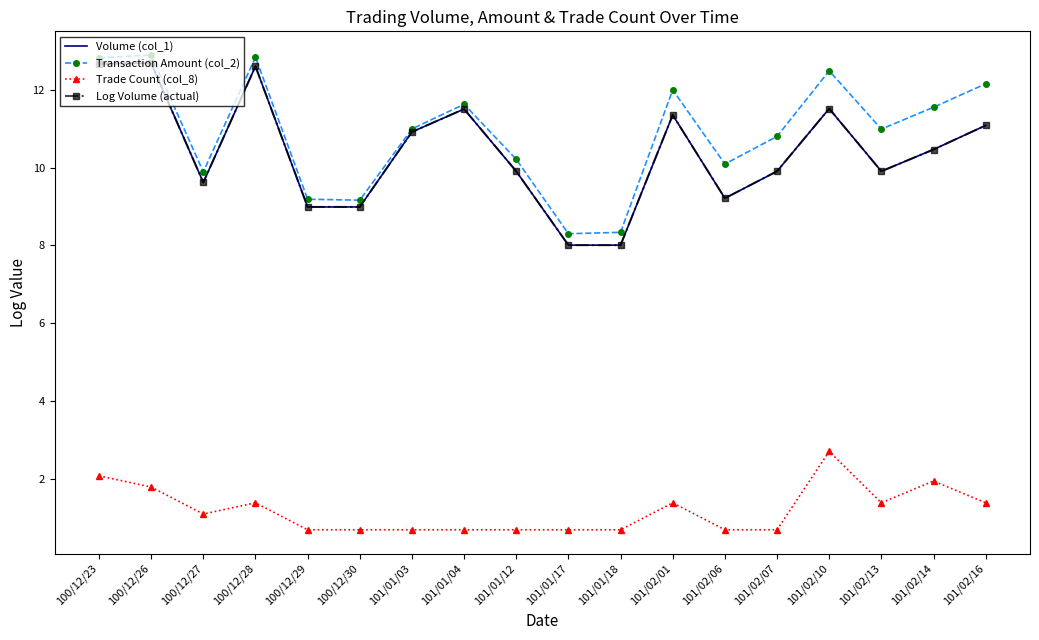

Reading left to right, extract all data points from this chart.

Volume (col_1): 12.7	12.7	9.6	12.6	9.0	9.0	10.9	11.5	9.9	8.0	8.0	11.4	9.2	9.9	11.5	9.9	10.5	11.1
Transaction Amount (col_2): 12.8	12.9	9.9	12.8	9.2	9.2	11.0	11.6	10.2	8.3	8.3	12.0	10.1	10.8	12.5	11.0	11.5	12.2
Trade Count (col_8): 2.1	1.8	1.1	1.4	0.7	0.7	0.7	0.7	0.7	0.7	0.7	1.4	0.7	0.7	2.7	1.4	1.9	1.4
Log Volume (actual): 12.7	12.7	9.6	12.6	9.0	9.0	10.9	11.5	9.9	8.0	8.0	11.4	9.2	9.9	11.5	9.9	10.5	11.1